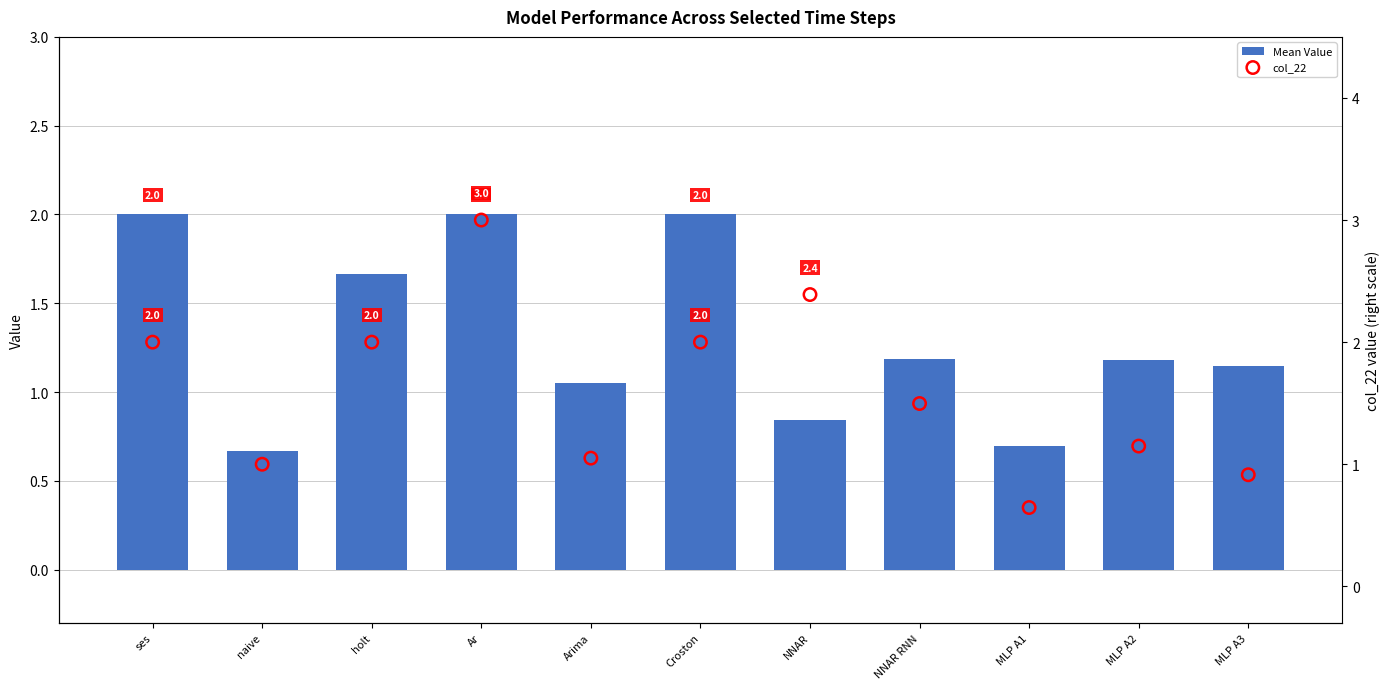

Which series reaches the maximum Y coordinate?

col_22